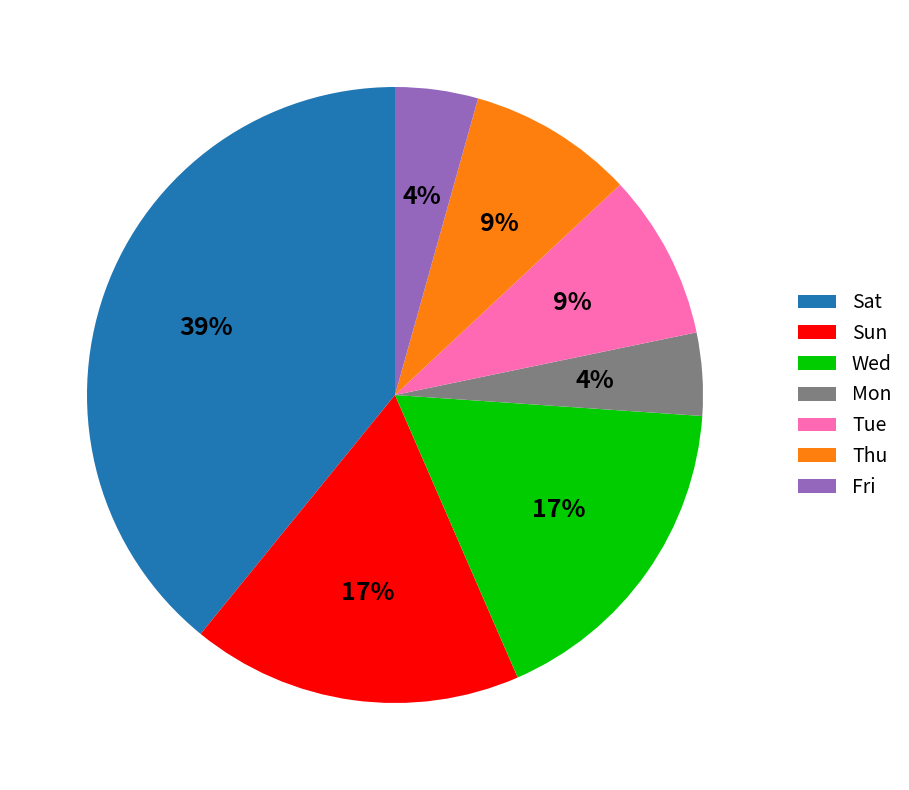

How many segments does this pie chart have?

7